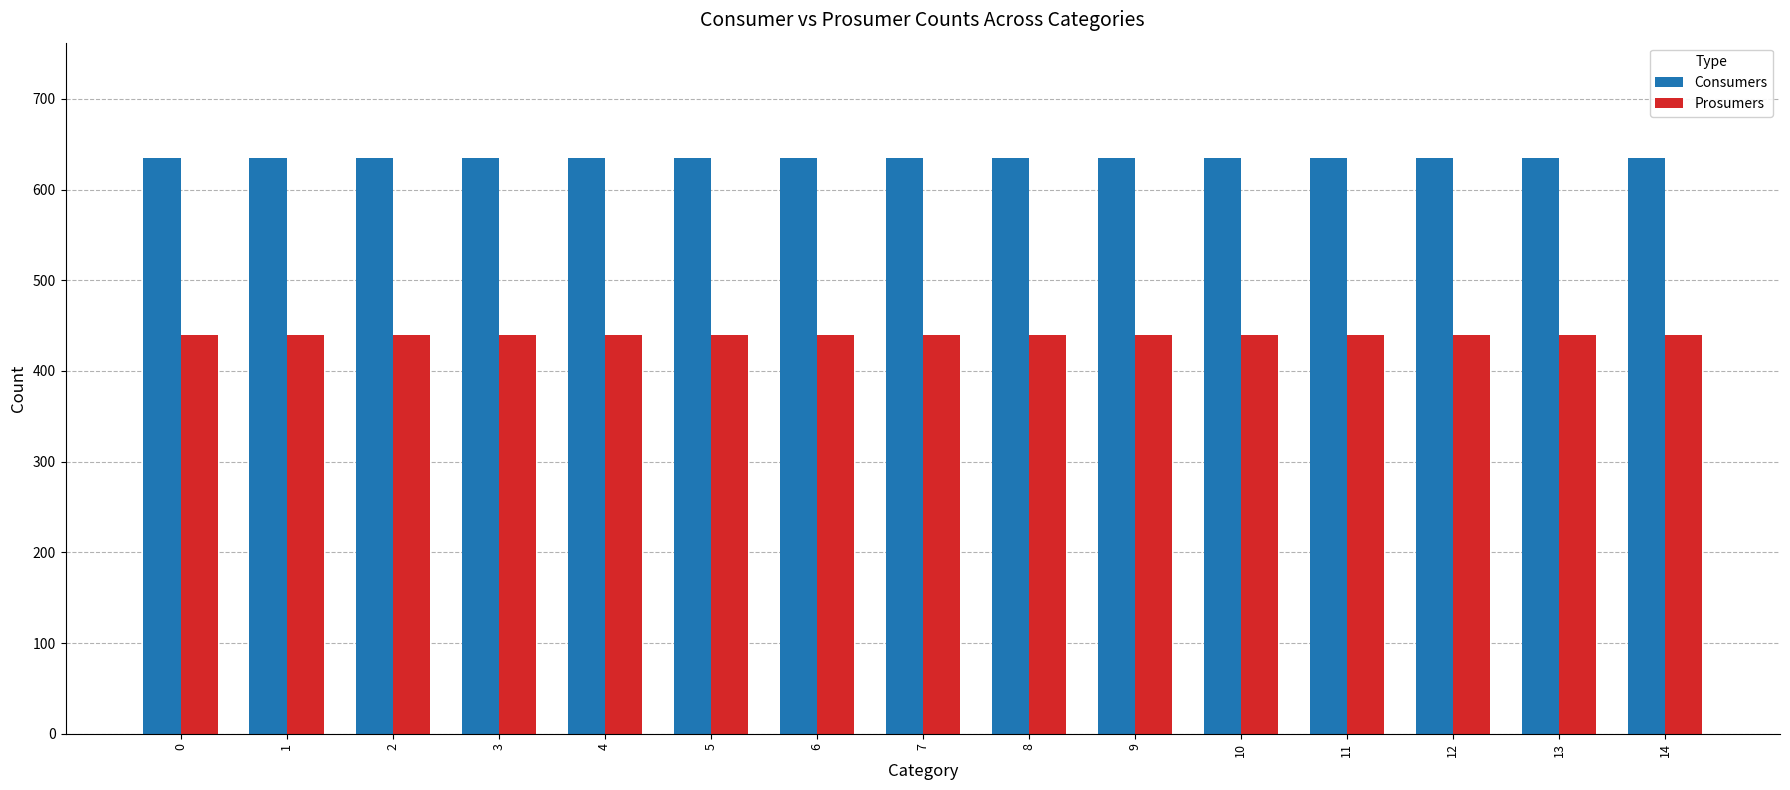

Count the number of categories in the chart.

15